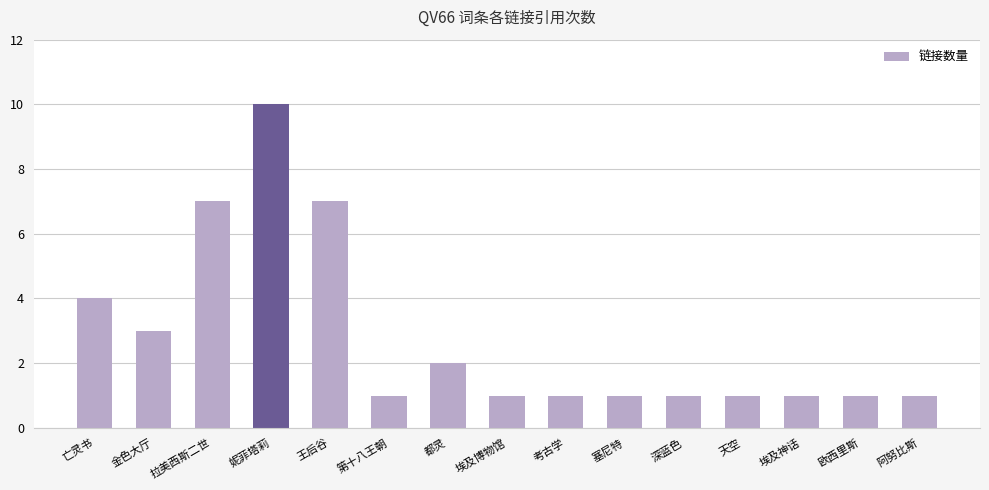

Reading left to right, what are all the values shown in this chart?

亡灵书=4	金色大厅=3	拉美西斯二世=7	妮菲塔莉=10	王后谷=7	第十八王朝=1	都灵=2	埃及博物馆=1	考古学=1	塞尼特=1	深蓝色=1	天空=1	埃及神话=1	欧西里斯=1	阿努比斯=1